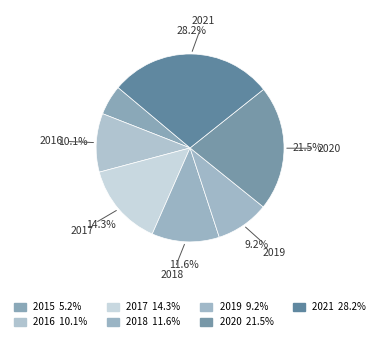

Count the number of slices in the pie.

7